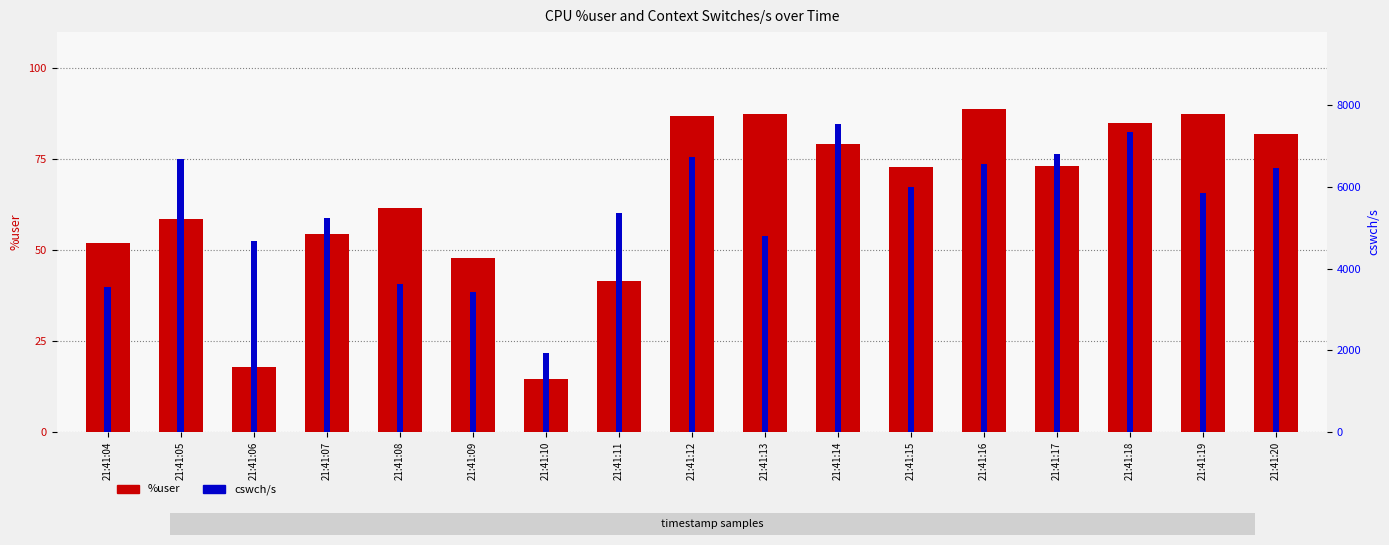

How many groups of bars are there?

17